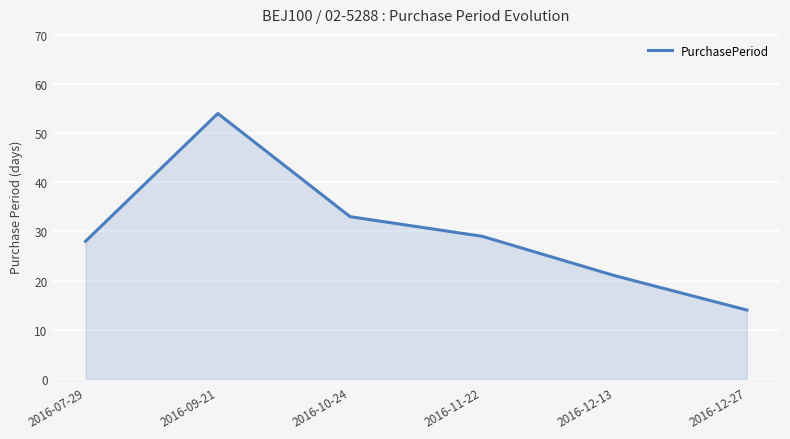

List the labels in order of value, largest first.

2016-09-21, 2016-10-24, 2016-11-22, 2016-07-29, 2016-12-13, 2016-12-27